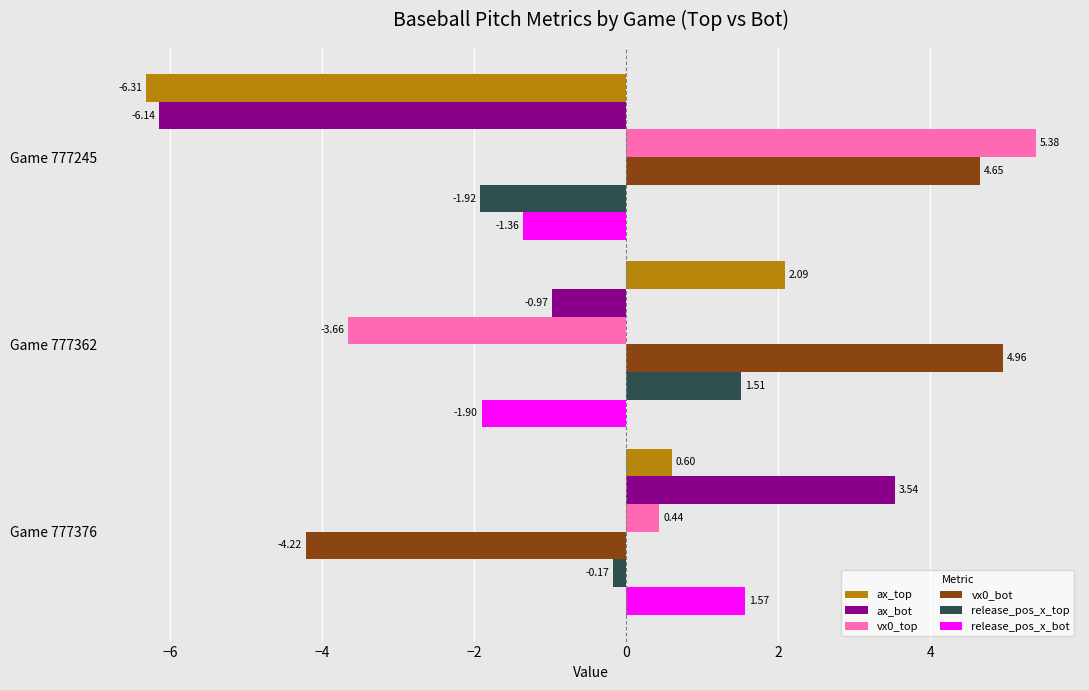

At Game 777362, list the series in order from smallest to largest.

vx0_top, release_pos_x_bot, ax_bot, release_pos_x_top, ax_top, vx0_bot